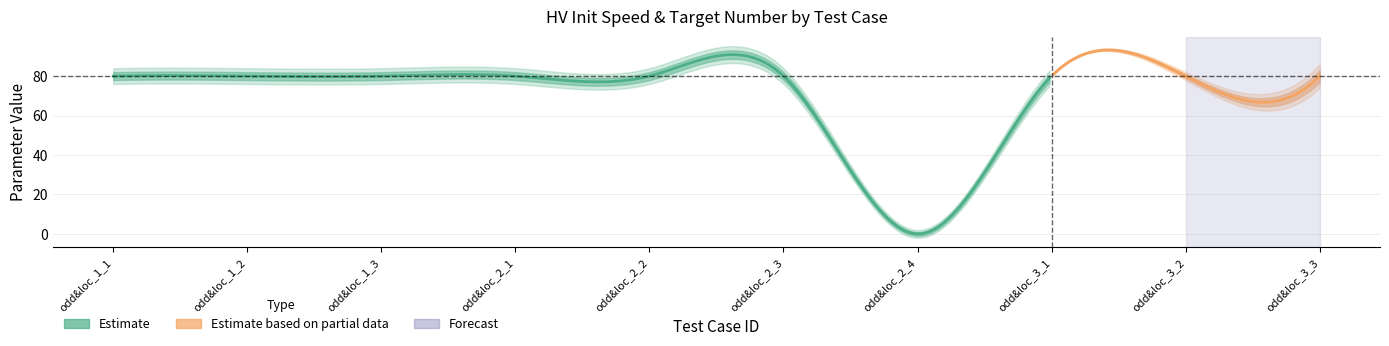

What is the average value of the para_hv_init_speed series?

72